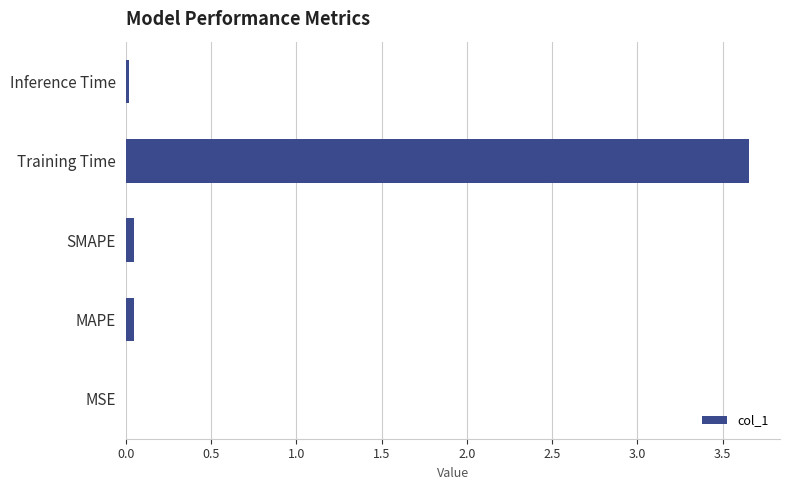

The value at MSE is 0.0. True or false?

True